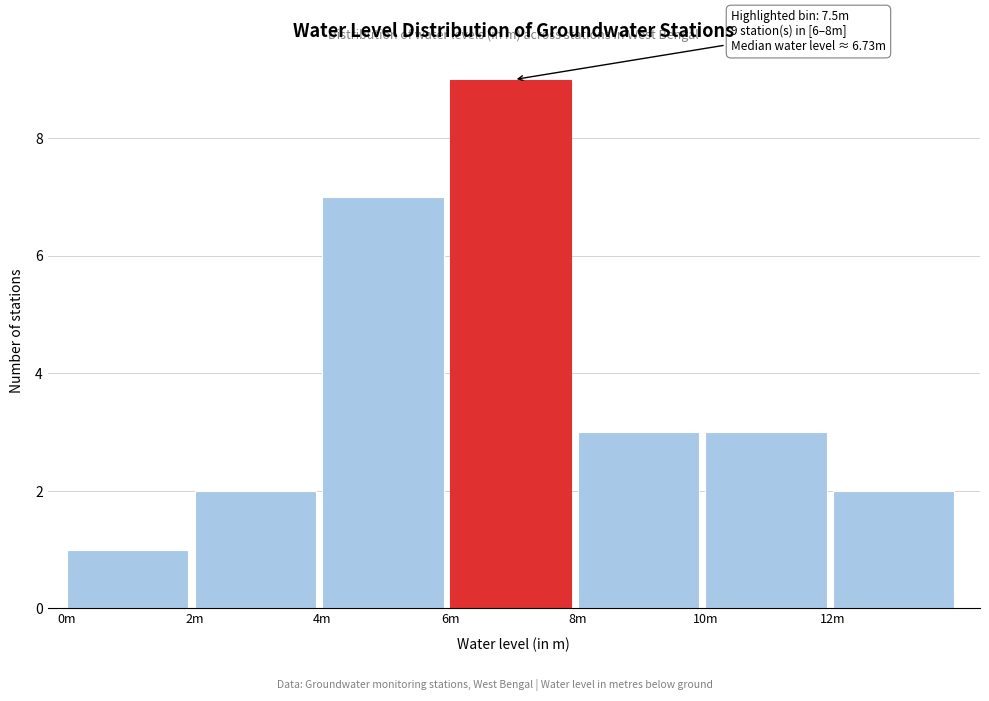

Reading right to left, transcribe all the data shown in this chart.

2	3	3	9	7	2	1